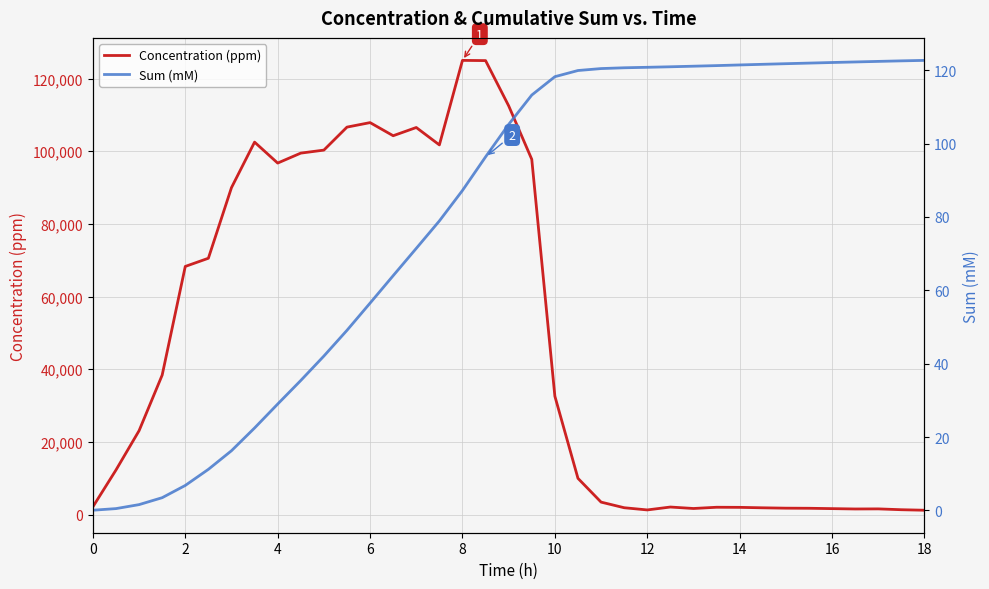

What are all the series names shown in the legend?

Concentration (ppm), Sum (mM)